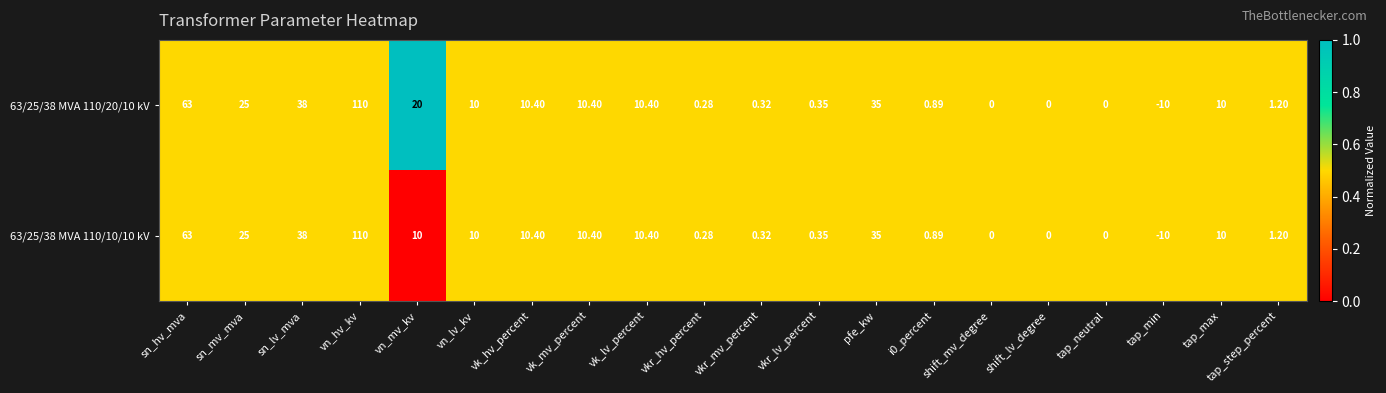

At which label is 63/25/38 MVA 110/20/10 kV closest to 50?

sn_lv_mva